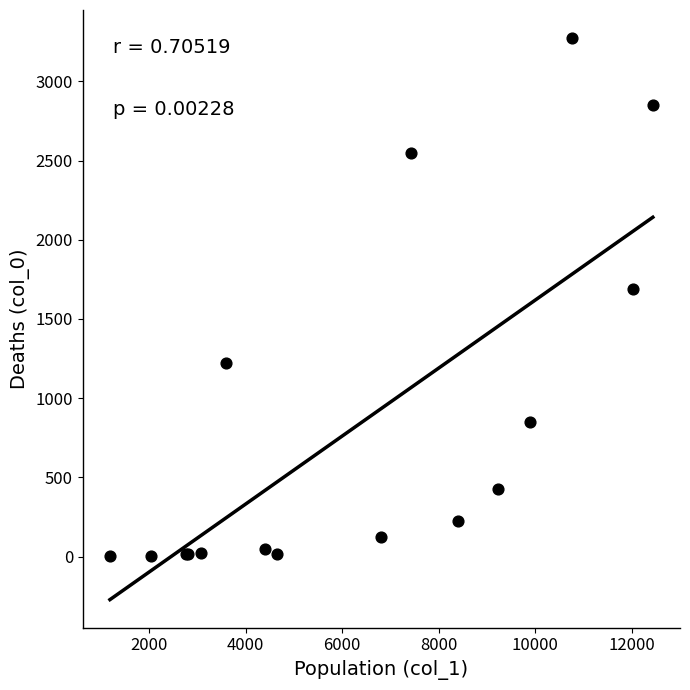

What Y value in the scatter plot is closest to 1638?

1690